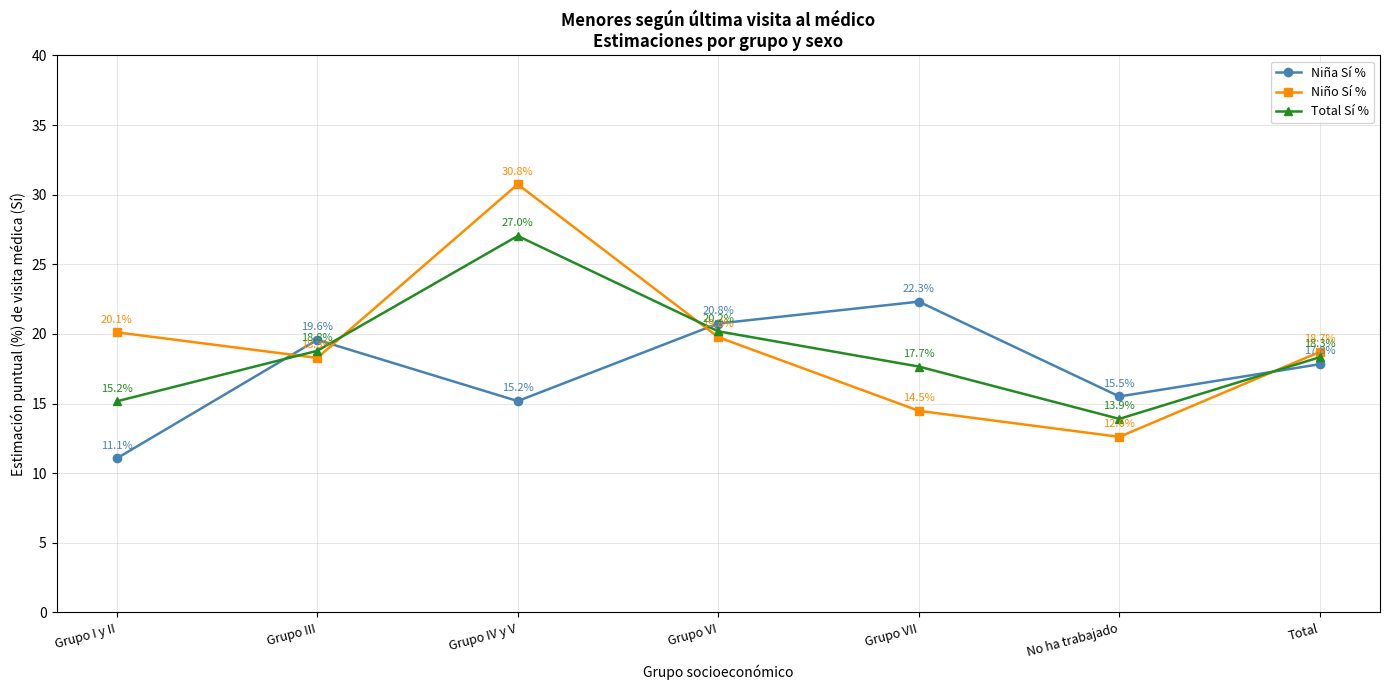

True or false: Niña Sí % has a value of 22.3 at Grupo VII.

True